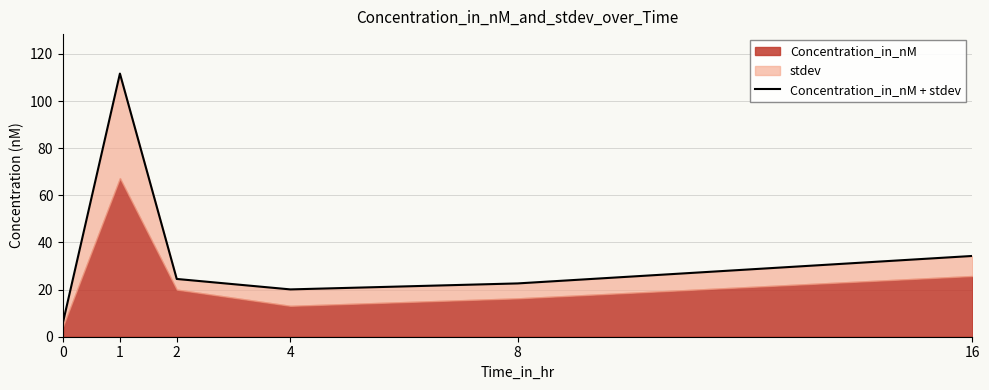

Where is the data nearest to the value 58?

16